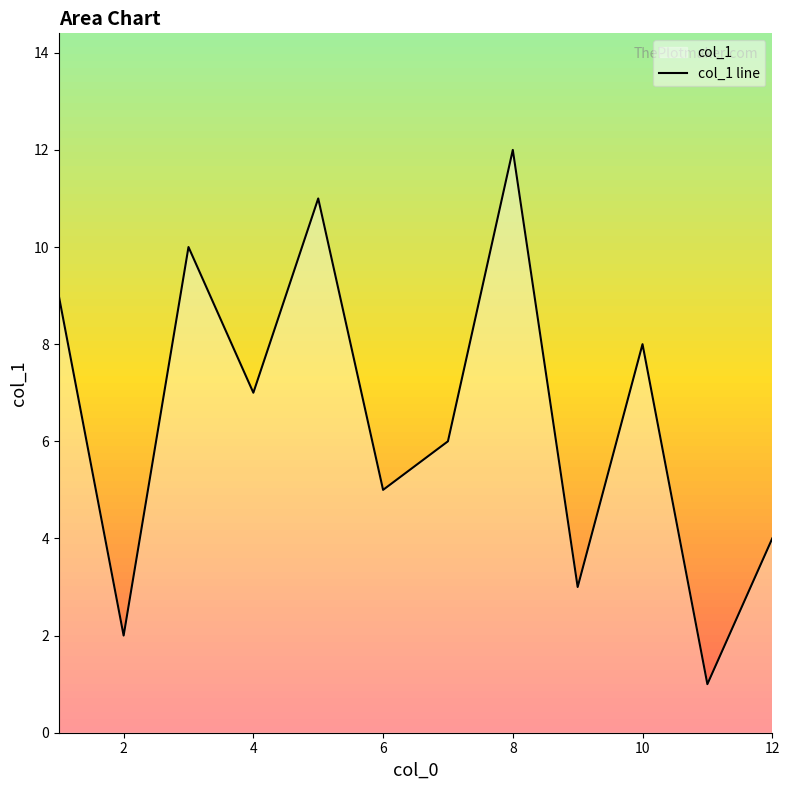

The col_1 line series shows 4 at 12. True or false?

True